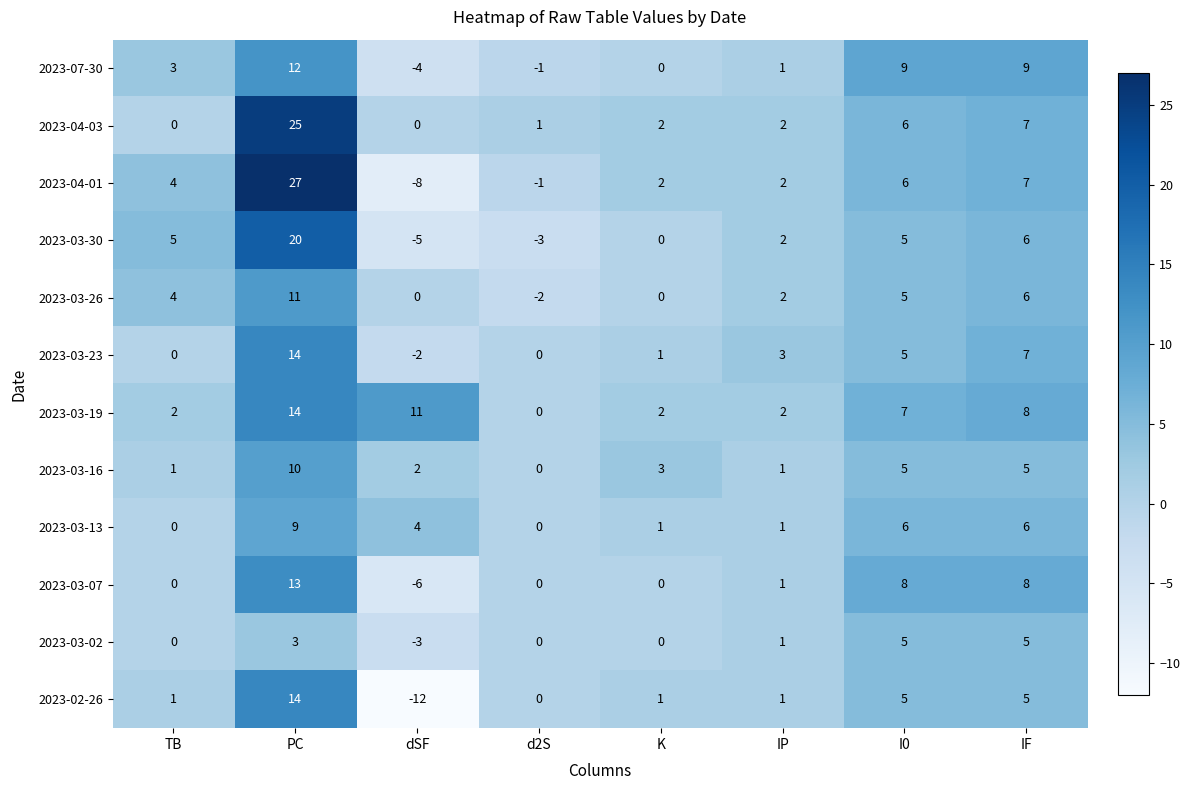

What is the difference between the second highest and minimum values in the 2023-02-26 series?

17